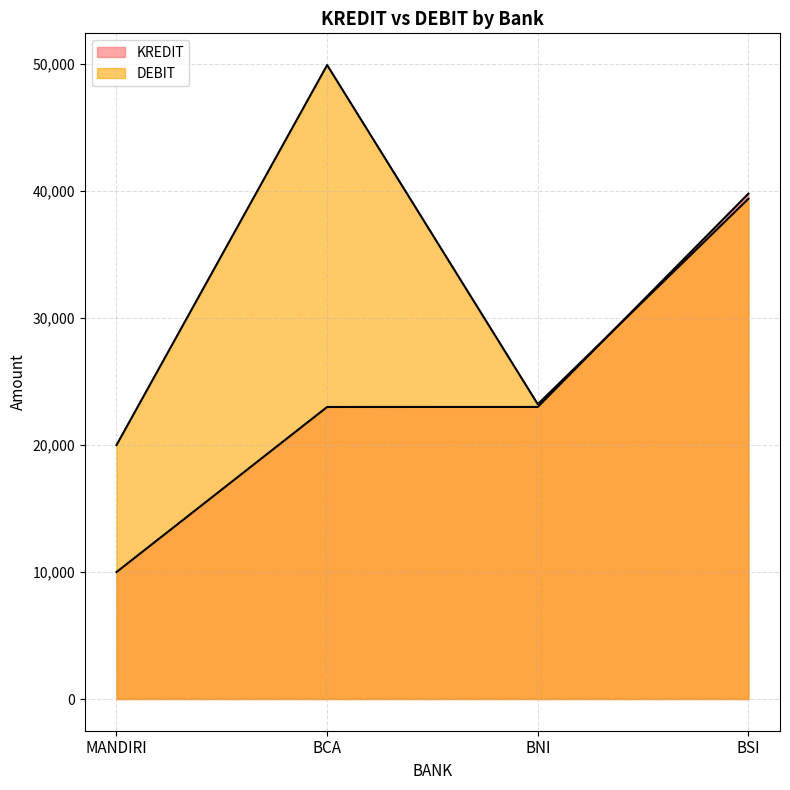

Does the chart have visible grid lines?

Yes